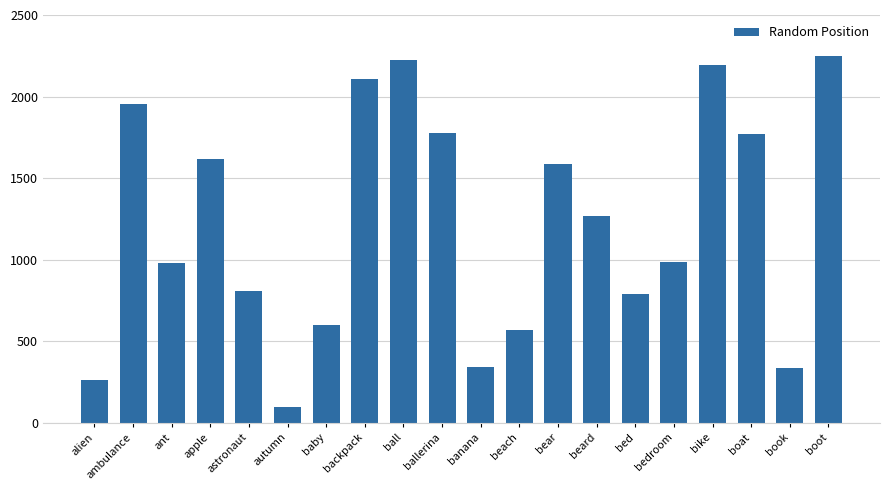

The chart shows a value of 1265 at beard. True or false?

True